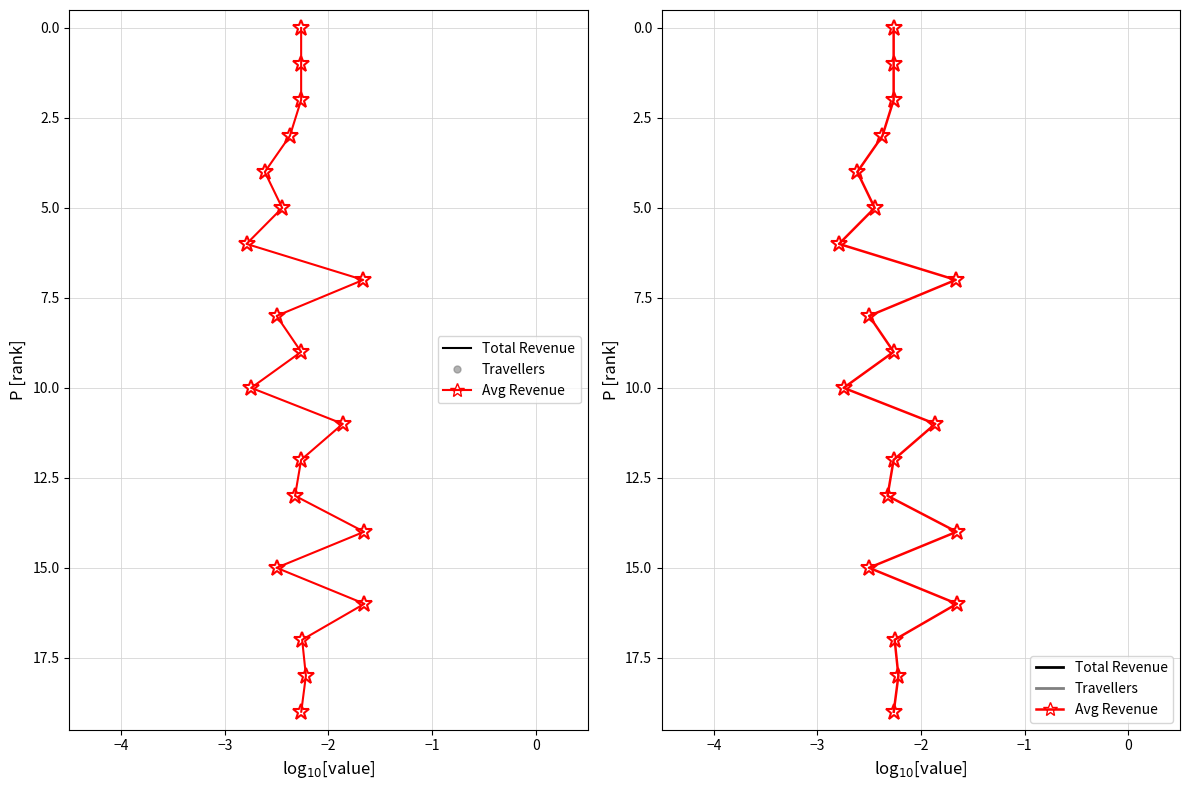

Is the value of Travellers scatter at 17 greater than the value of Avg Revenue at 12?

Yes